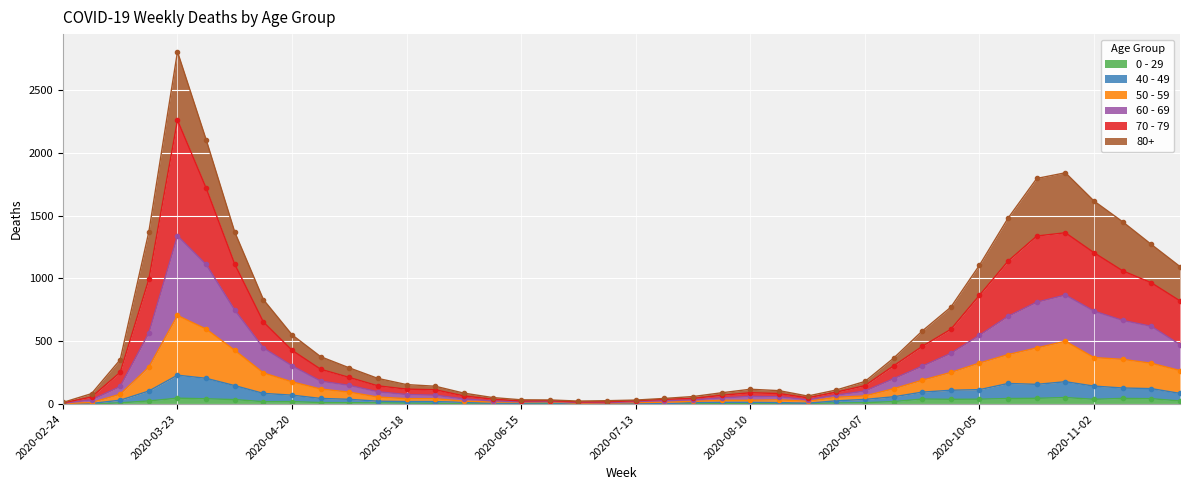

What is the sum of all 70 - 79 values?

19300